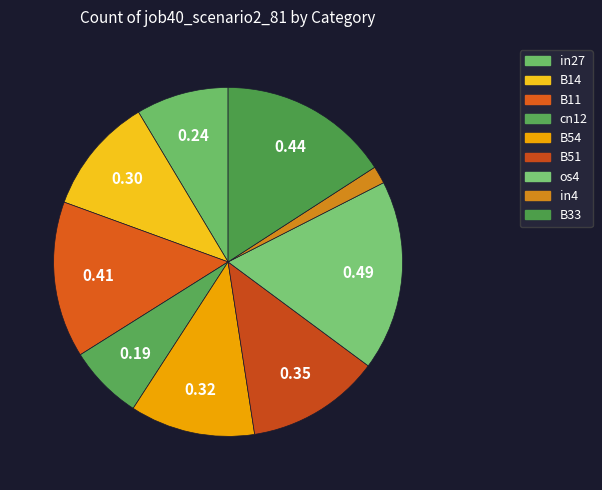

How many segments does this pie chart have?

9